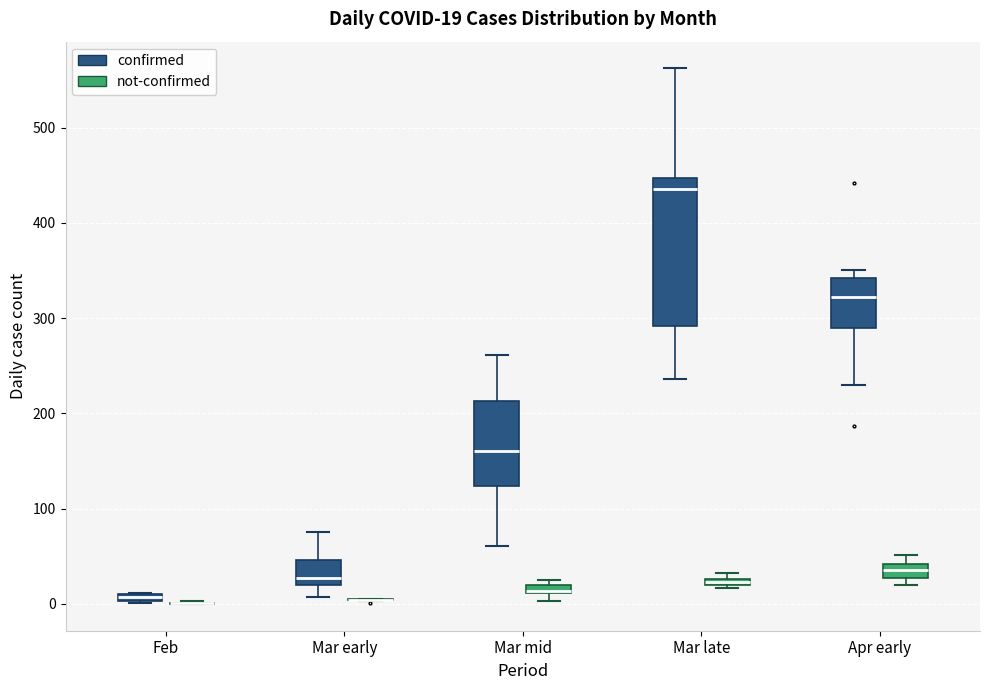

Which box is the tallest, from its lower edge to its upper edge?

Mar late (confirmed)